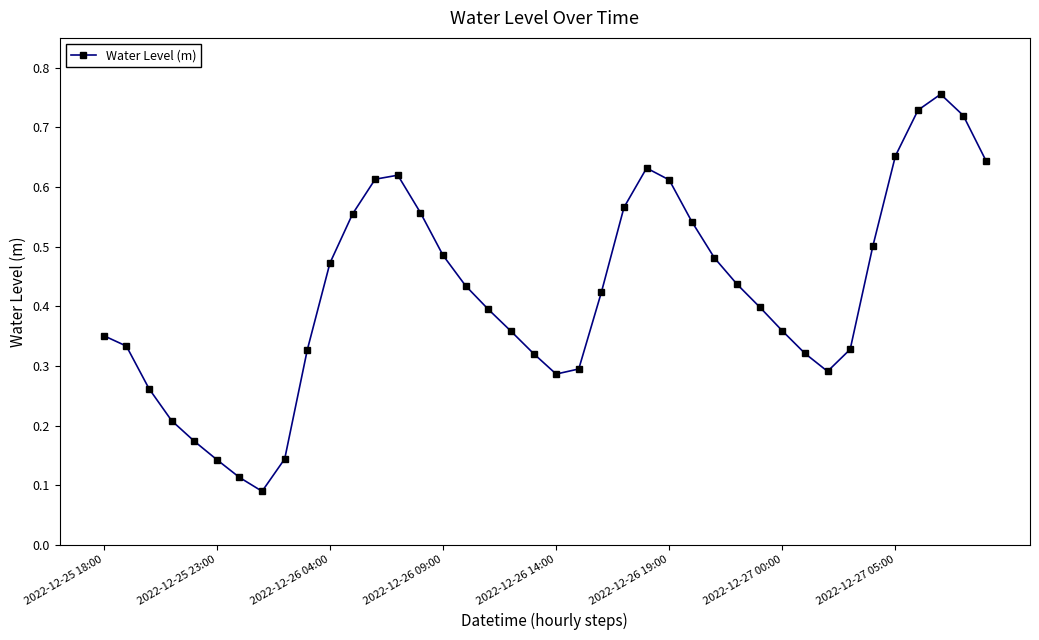

What is the sum of all values?

16.9